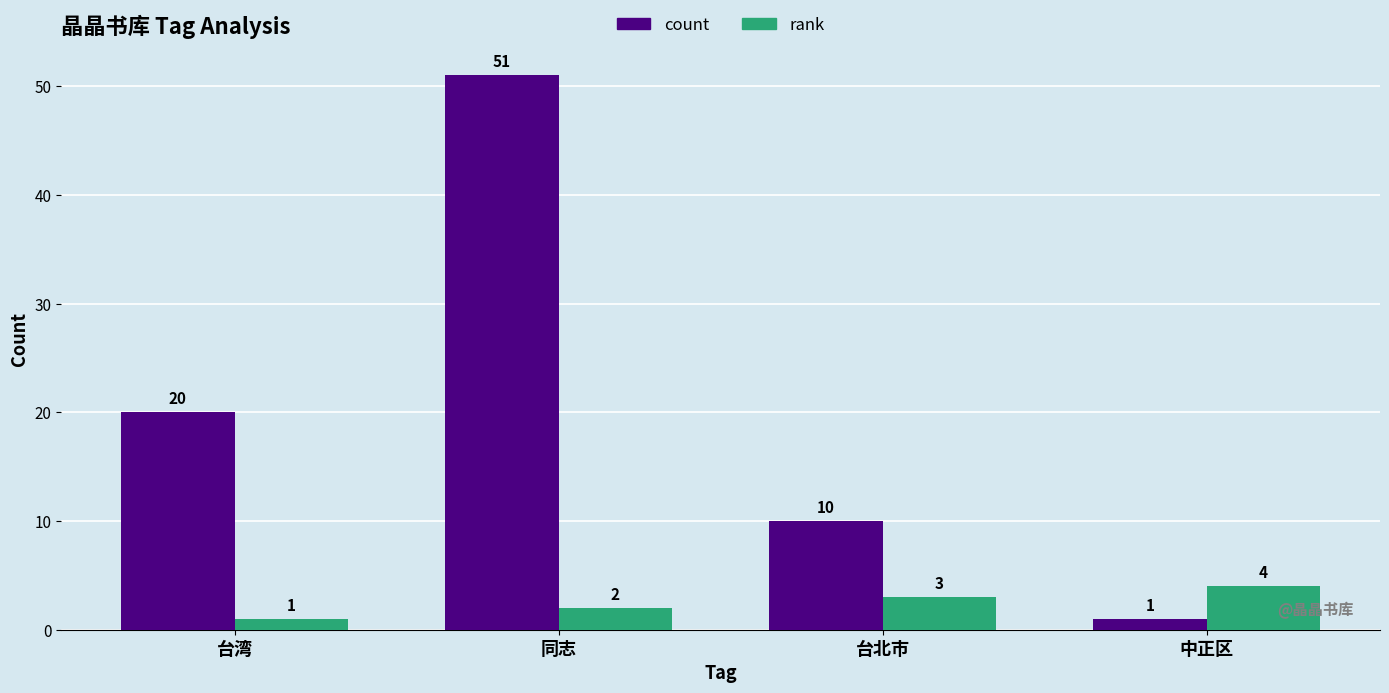

What is the difference between the count values at 中正区 and 同志?

50